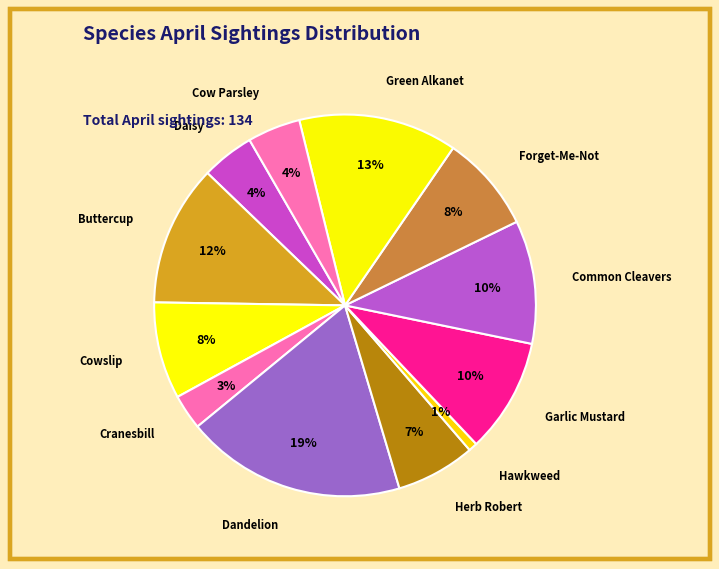

Is there any slice that represents more than half of the pie?

No